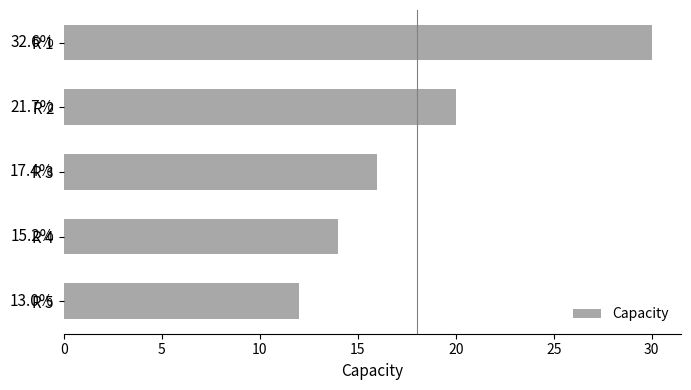

What is the difference between the maximum and minimum values?

18